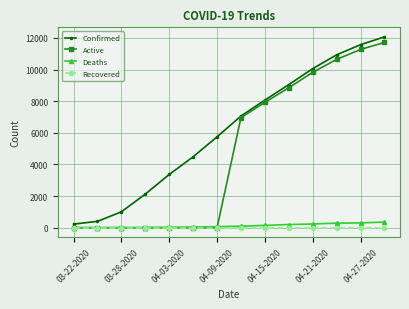

At how many categories does at least one series exceed 1745?

11